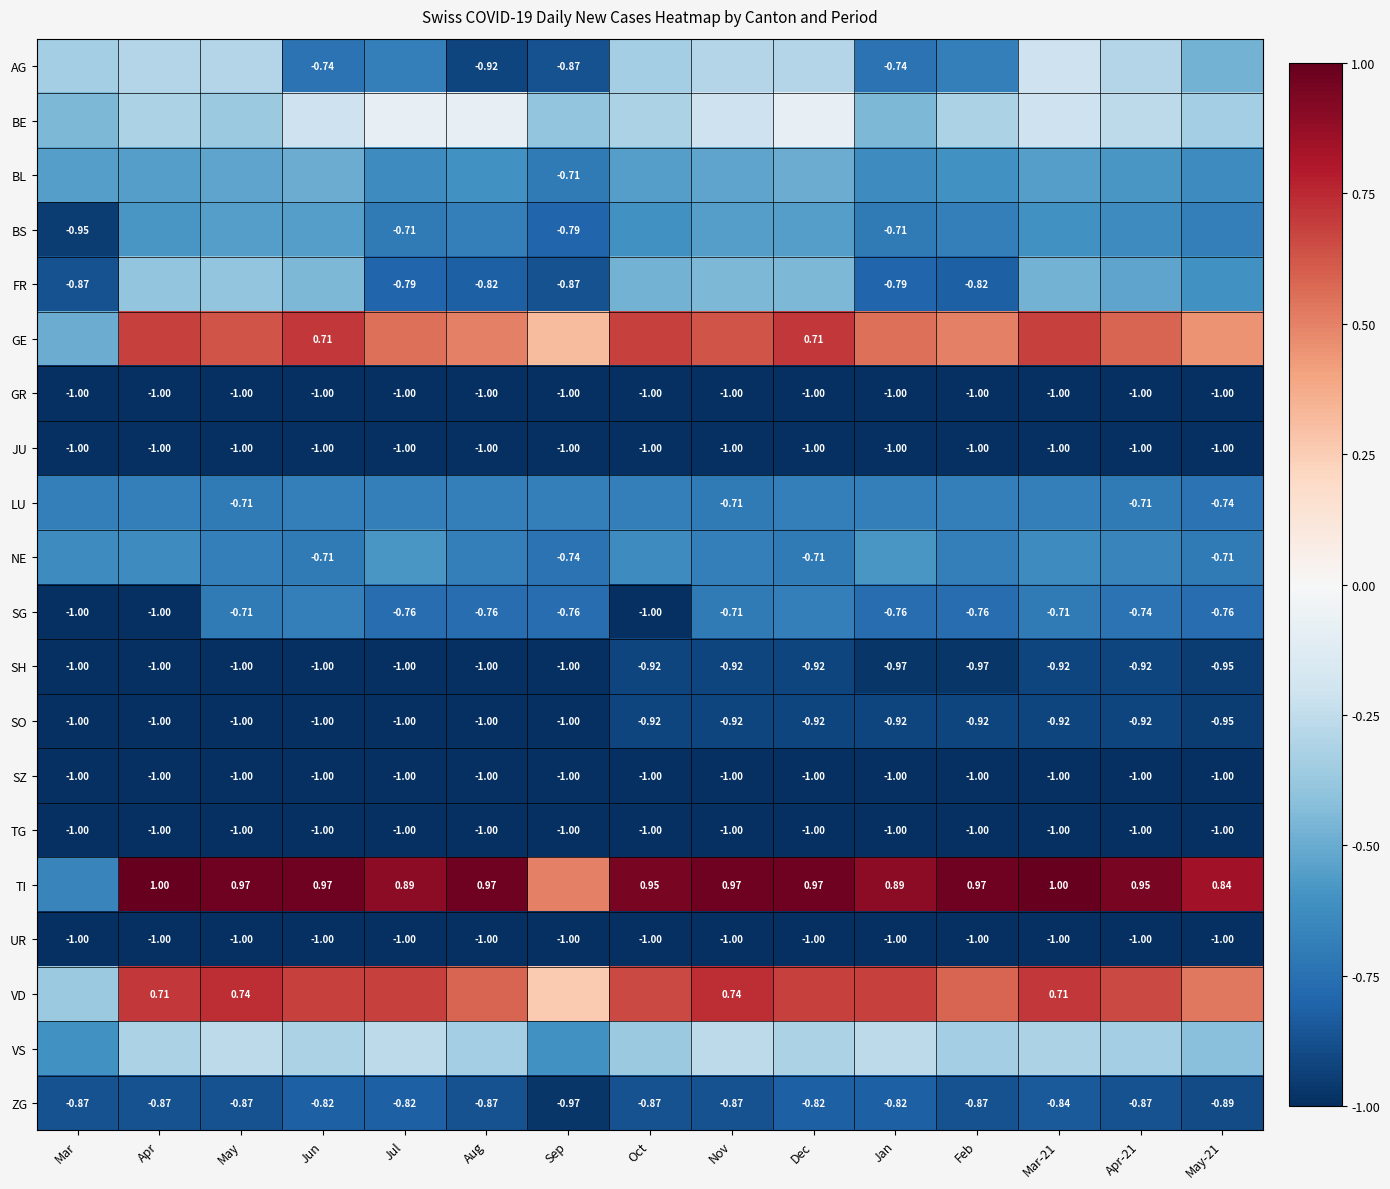

Which series has the largest total across all categories?

TI